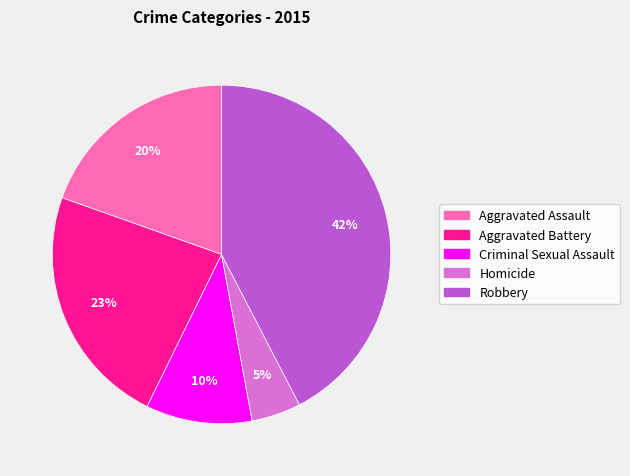

Between Homicide and Aggravated Battery, which is larger?

Aggravated Battery